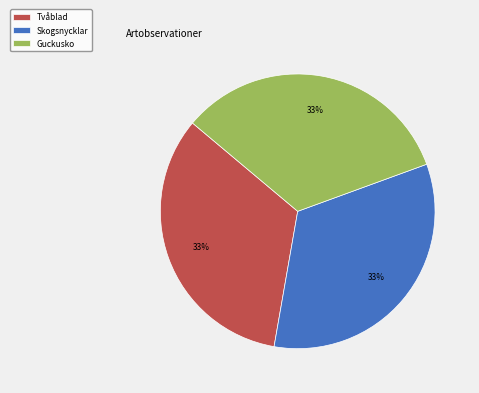

To the nearest percent, what is the combined percentage of Guckusko and Tvåblad?

67%